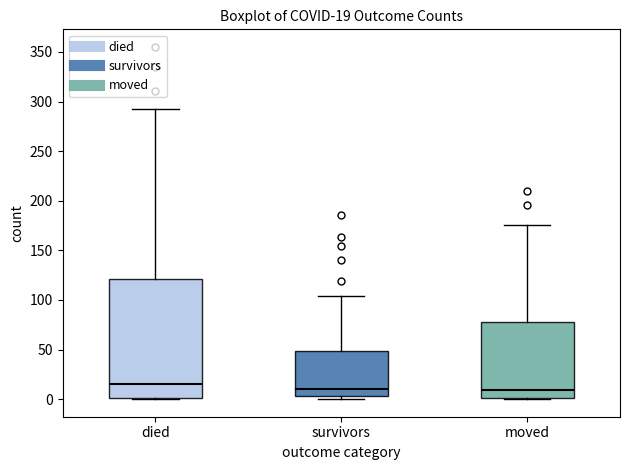

Which box has the highest median line?

died